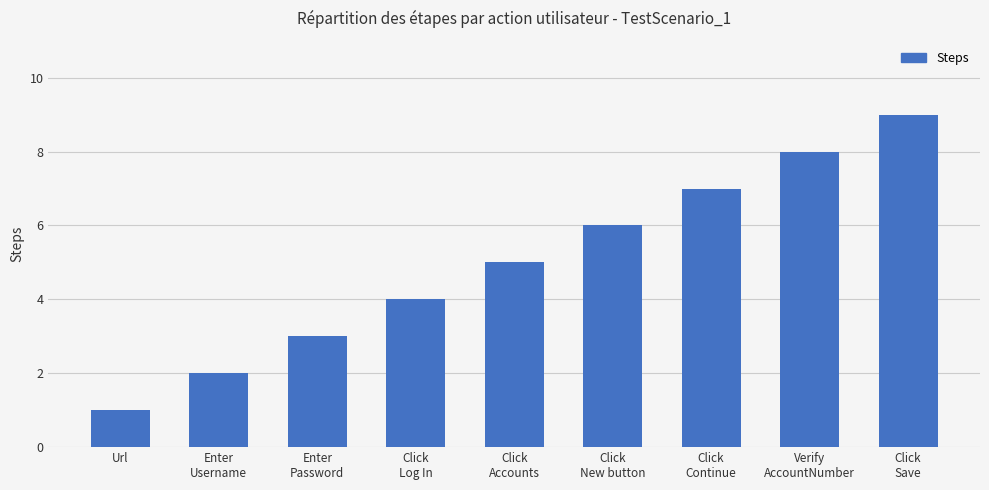

Which has a higher value, Click
New button or Click
Accounts?

Click
New button